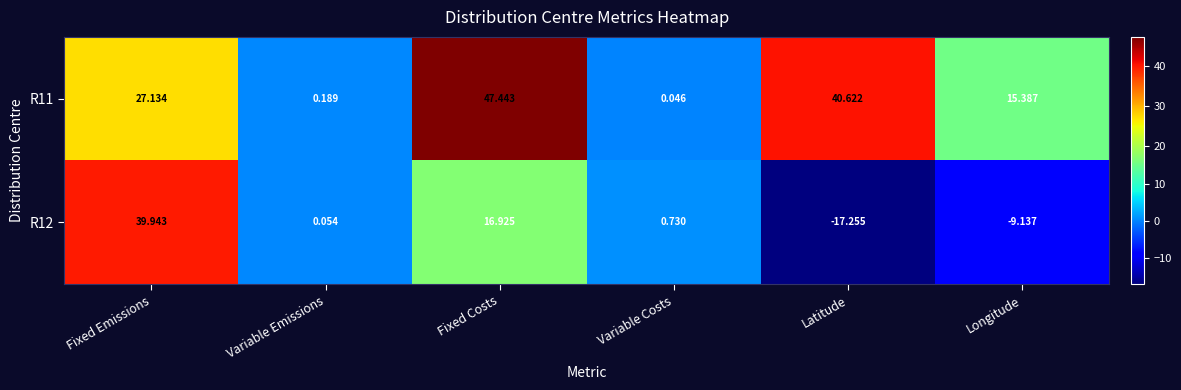

Where is R12 nearest to the value 11?

Fixed Costs